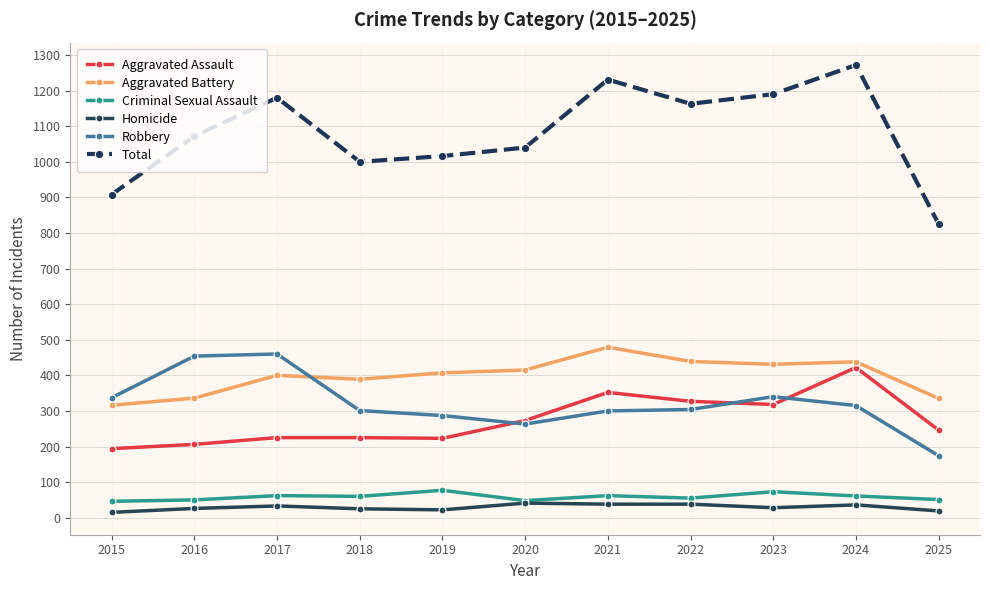

What is the value of the Homicide point at the 2nd from the left?

26